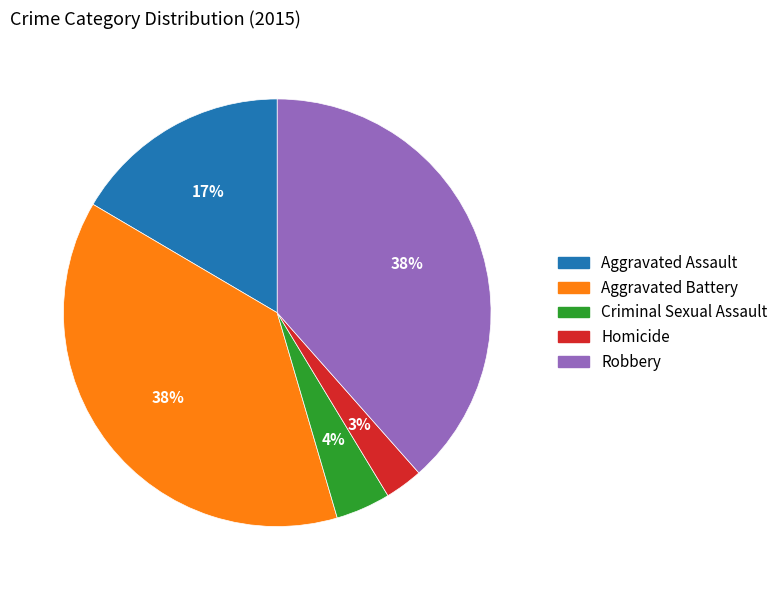

To the nearest percent, what percentage of the pie is Aggravated Battery?

38%